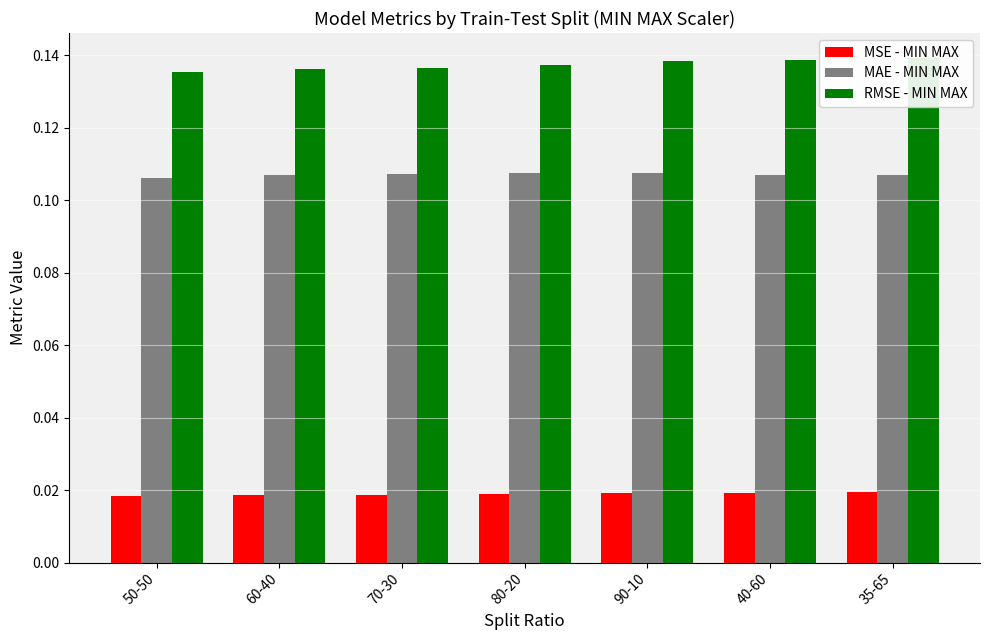

Is the value of MSE - MIN MAX at 80-20 greater than the value of RMSE - MIN MAX at 60-40?

No